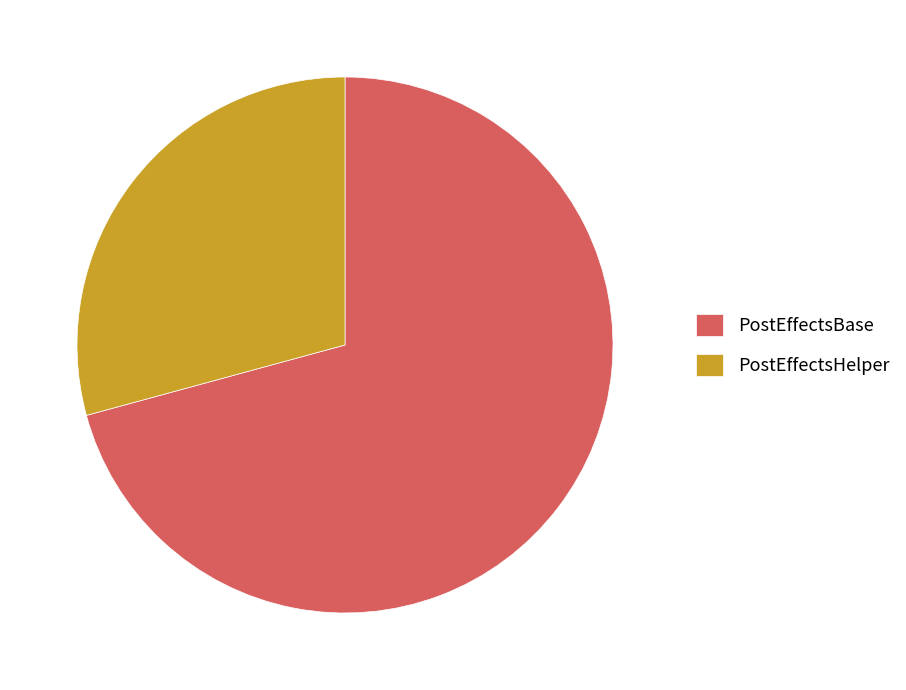

What is the majority slice?

PostEffectsBase